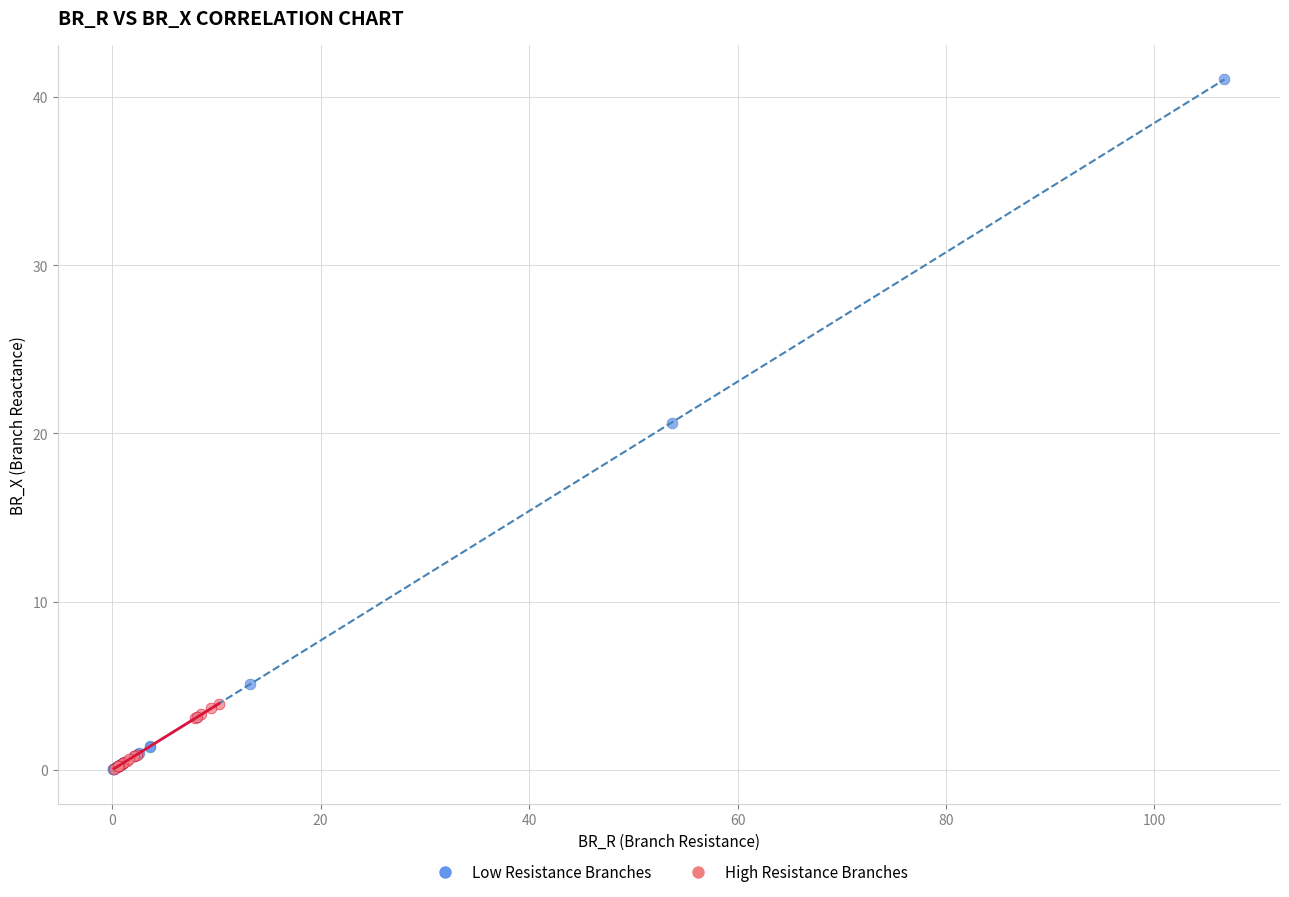

Which series has the widest spread of Y values?

Low Resistance Branches